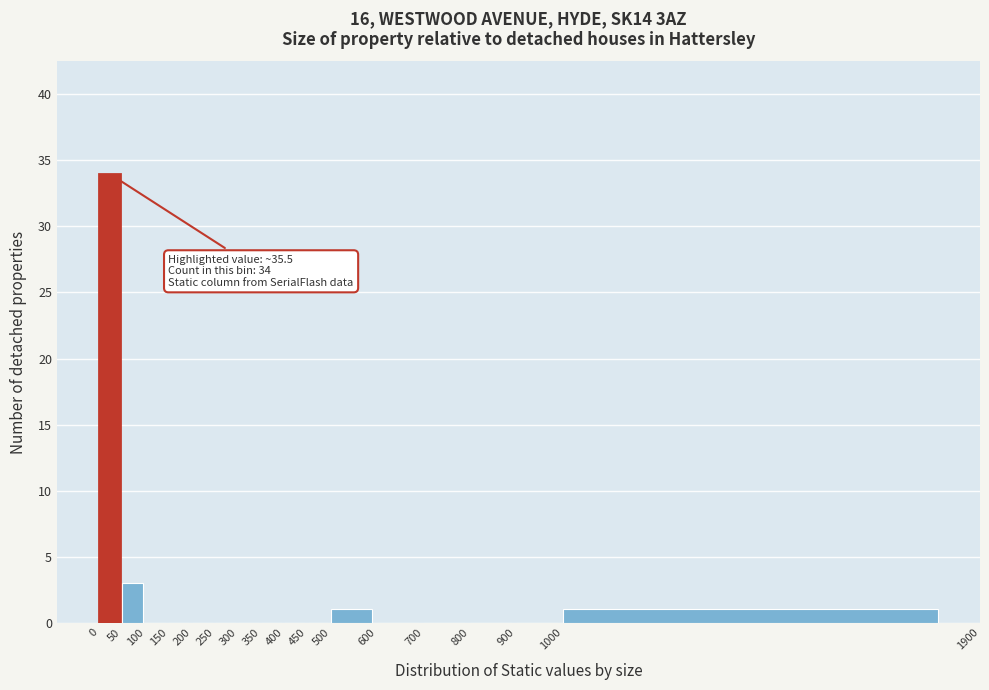

Which range on the x-axis has the tallest bar?

0 to 50